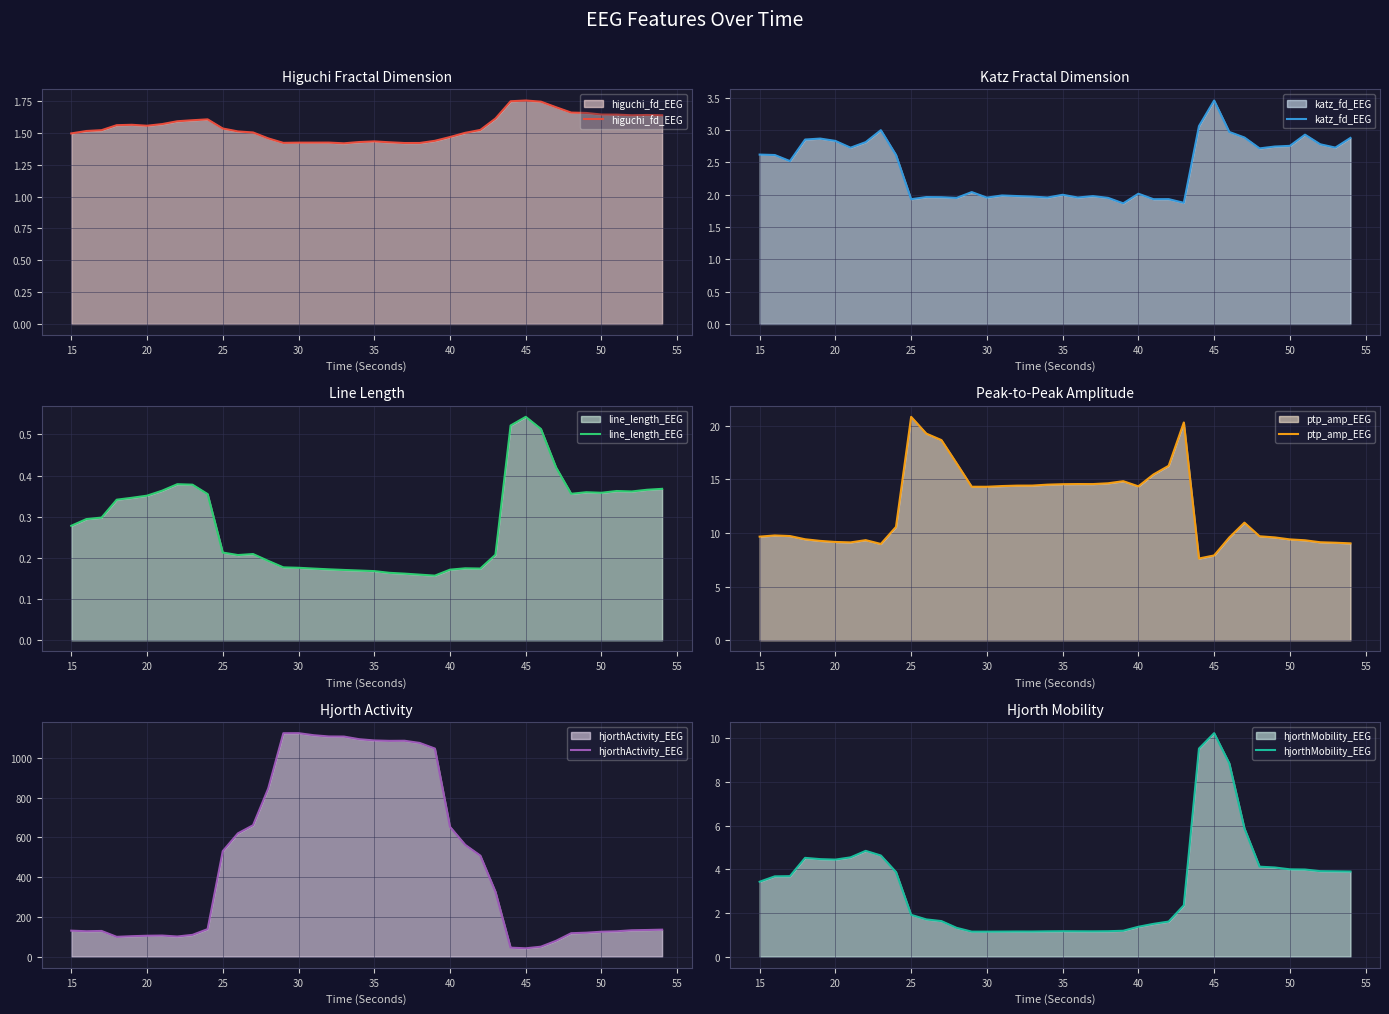

What is the average value of the hjorthMobility_EEG series?

3.3